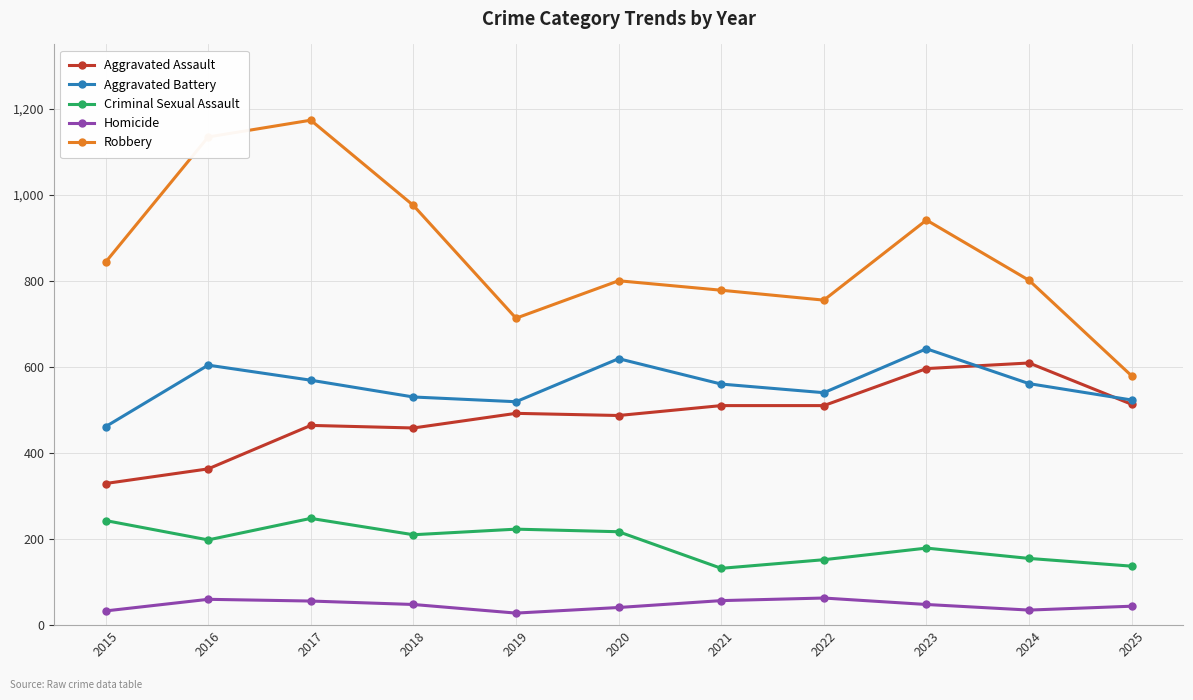

Which series has the largest total across all categories?

Robbery